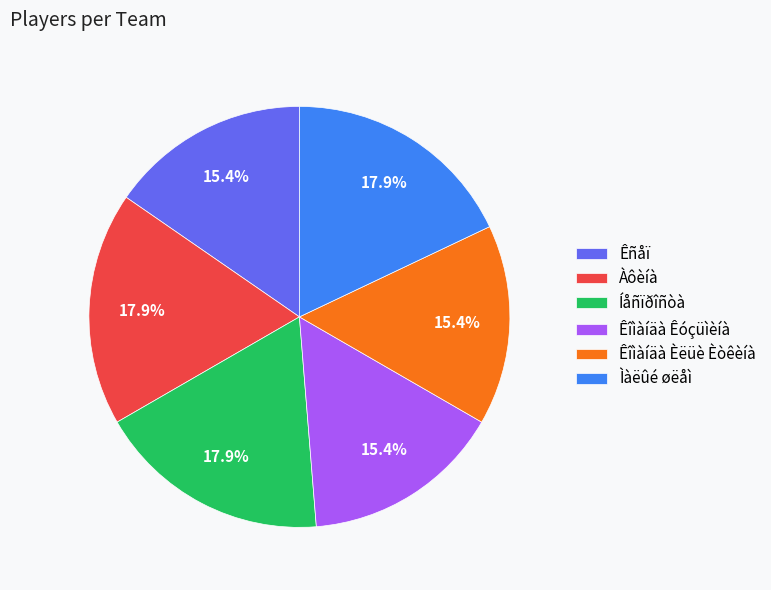

Count the number of slices in the pie.

6